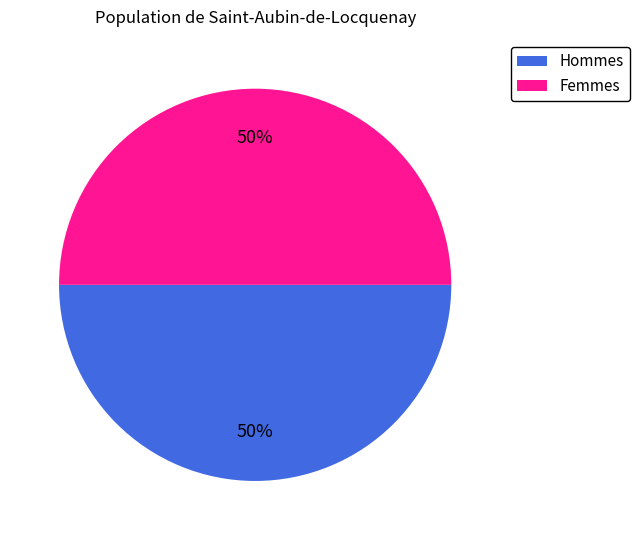

What percentage is the Hommes slice, to the nearest percent?

50%